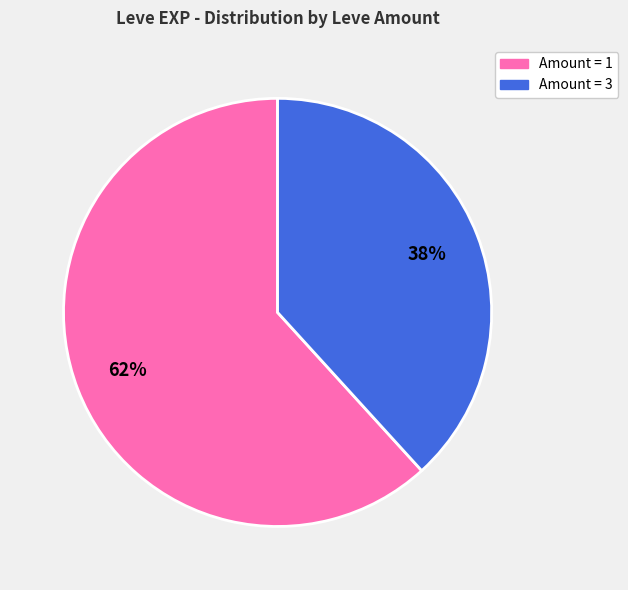

To the nearest percent, what is the average slice percentage?

50%